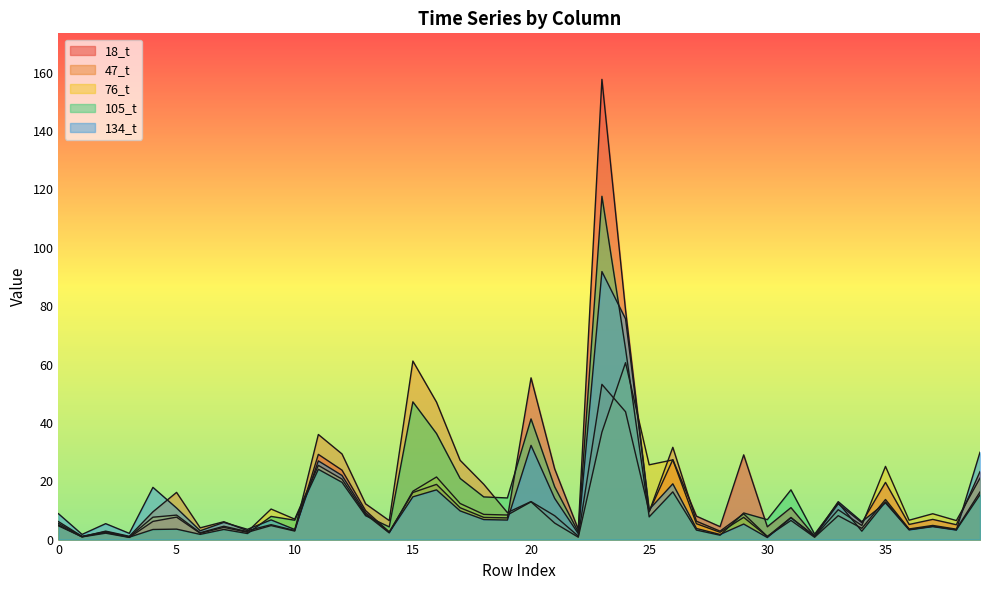

In 76_t, how many points are higher than both neighbors (excluding endpoints)?

14